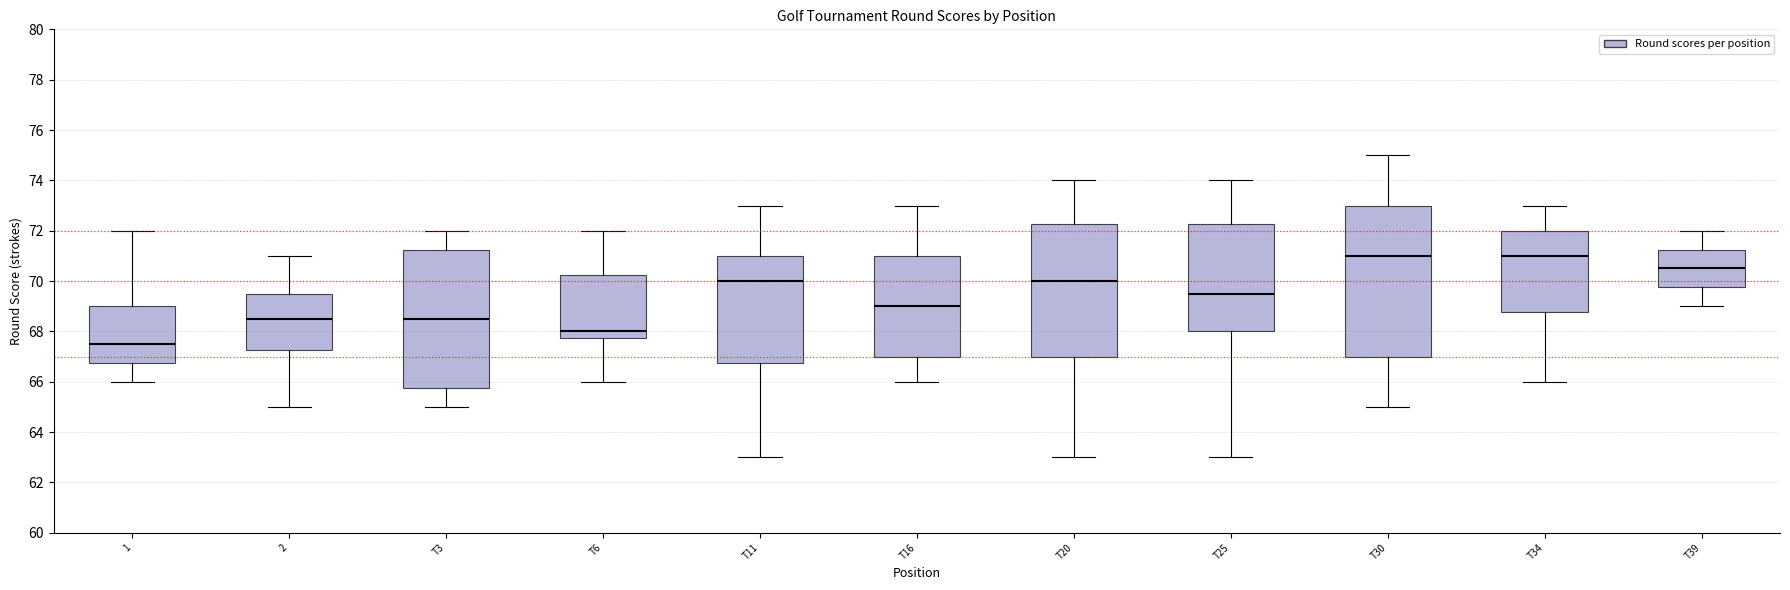

Reading left to right, read every box against the y-axis: the position of its median line, the range the box covers, and the ends of its whiskers. The values are not printed on the chart, so give them approximately, as read against the axis.

1: median 67.6, box 66.8 to 69.0, whiskers 66.0 to 72.0
2: median 68.6, box 67.2 to 69.6, whiskers 65.0 to 71.0
T3: median 68.6, box 65.8 to 71.2, whiskers 65.0 to 72.0
T6: median 68.0, box 67.8 to 70.2, whiskers 66.0 to 72.0
T11: median 70.0, box 66.8 to 71.0, whiskers 63.0 to 73.0
T16: median 69.0, box 67.0 to 71.0, whiskers 66.0 to 73.0
T20: median 70.0, box 67.0 to 72.2, whiskers 63.0 to 74.0
T25: median 69.6, box 68.0 to 72.2, whiskers 63.0 to 74.0
T30: median 71.0, box 67.0 to 73.0, whiskers 65.0 to 75.0
T34: median 71.0, box 68.8 to 72.0, whiskers 66.0 to 73.0
T39: median 70.6, box 69.8 to 71.2, whiskers 69.0 to 72.0